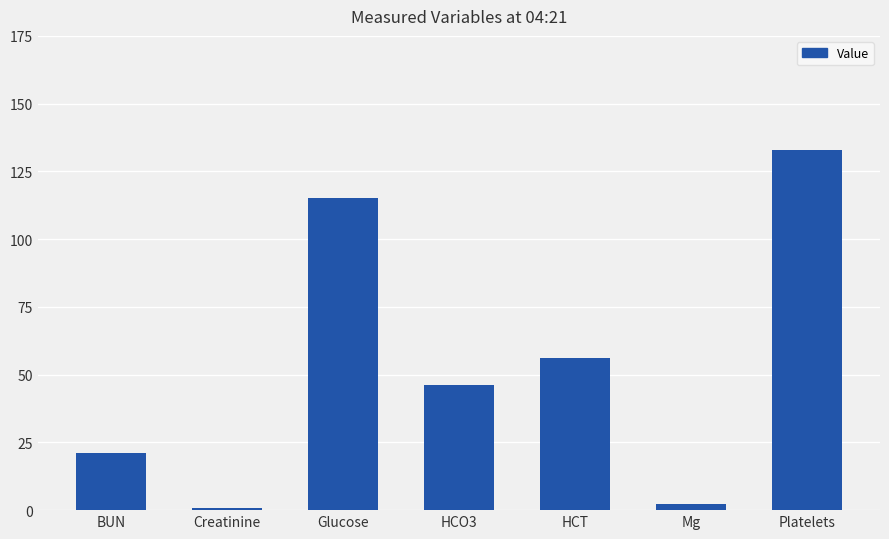

What value does the data have at Mg?

2.2